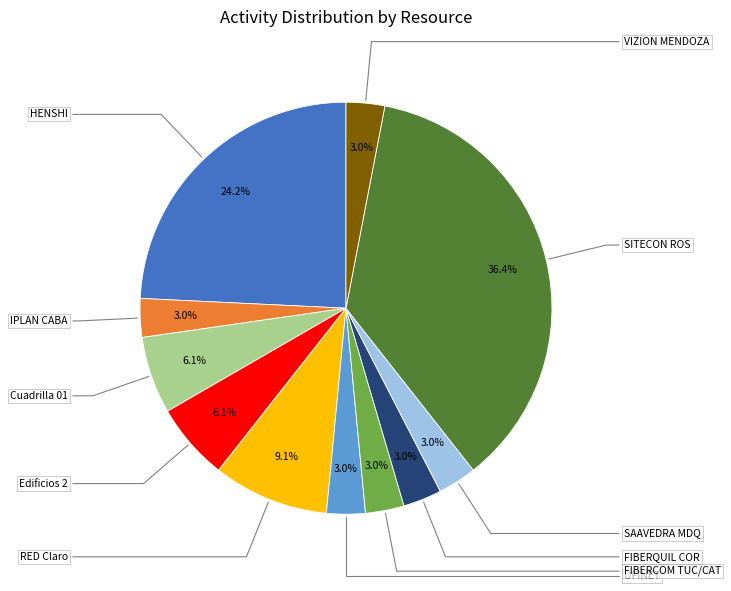

Does any single category account for the majority?

No